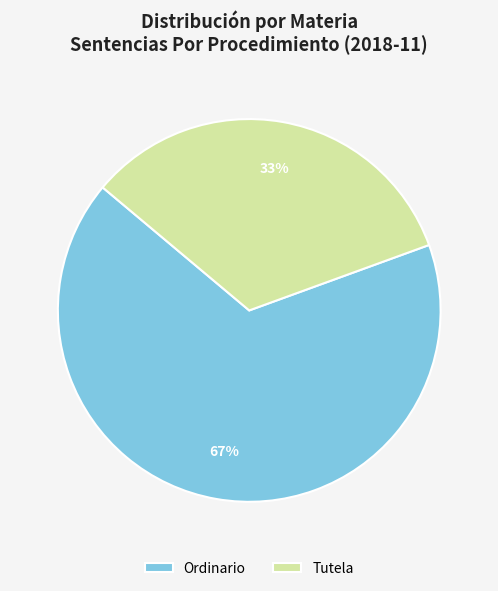

Count the number of slices in the pie.

2